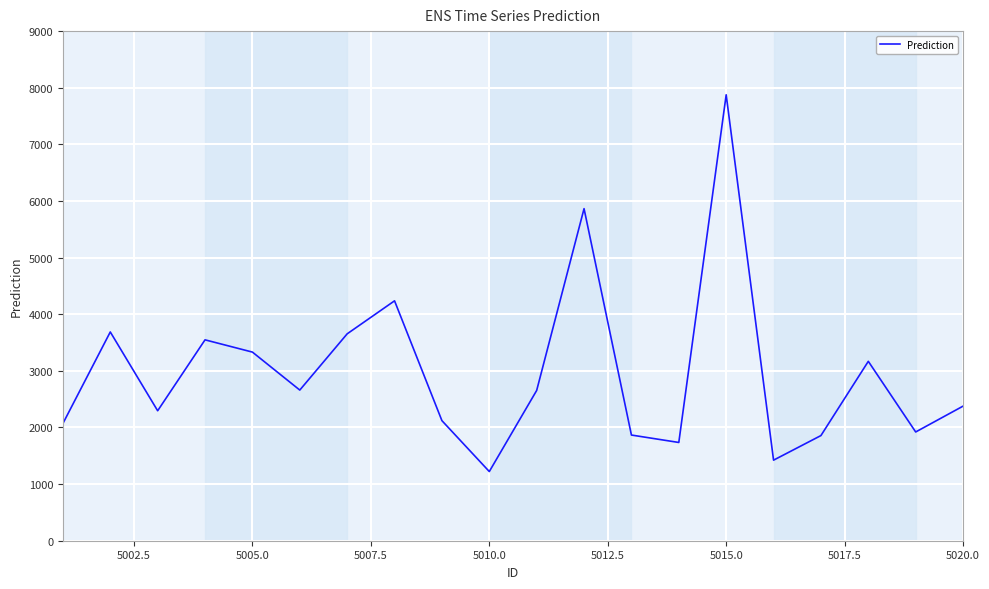

What is the minimum value shown in the chart?

1221.7